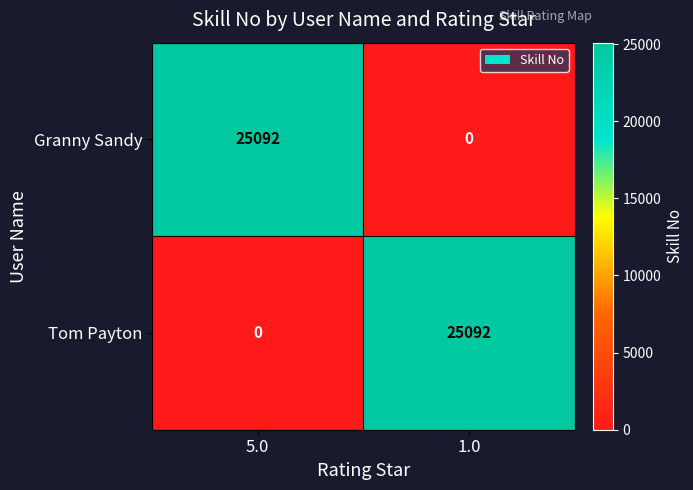

The value of Granny Sandy at 1.0 is 0. True or false?

True